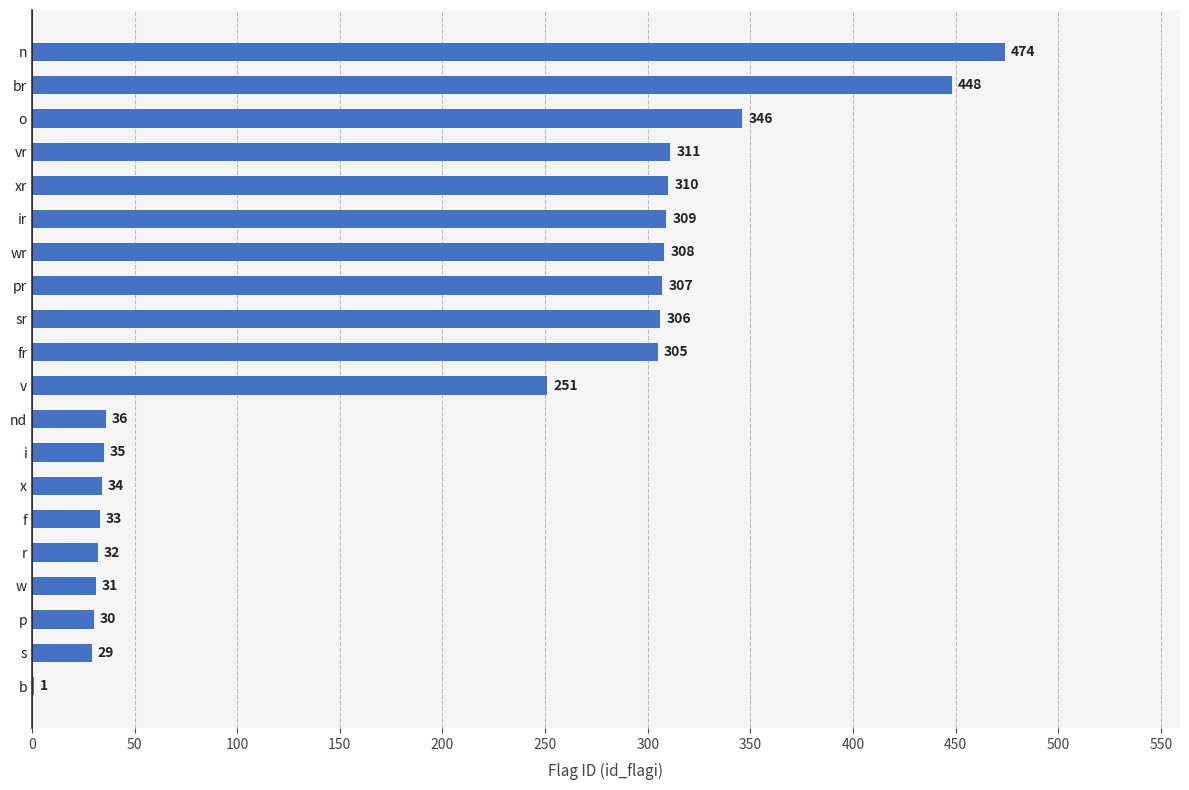

What is the maximum value shown in the chart?

474